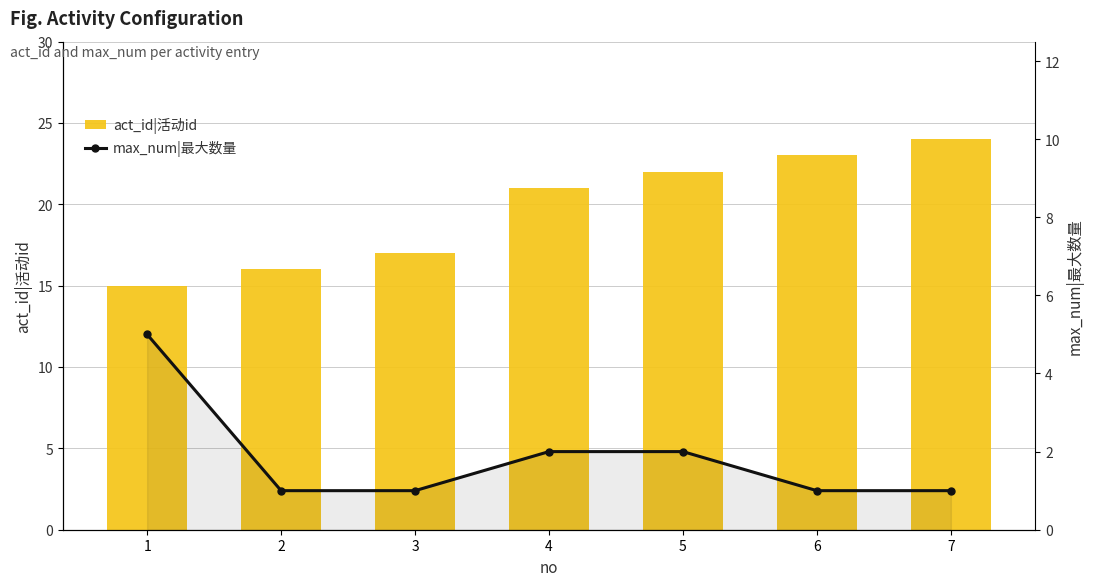

What is the sum of the act_id|活动id values at 4 and 7?

45